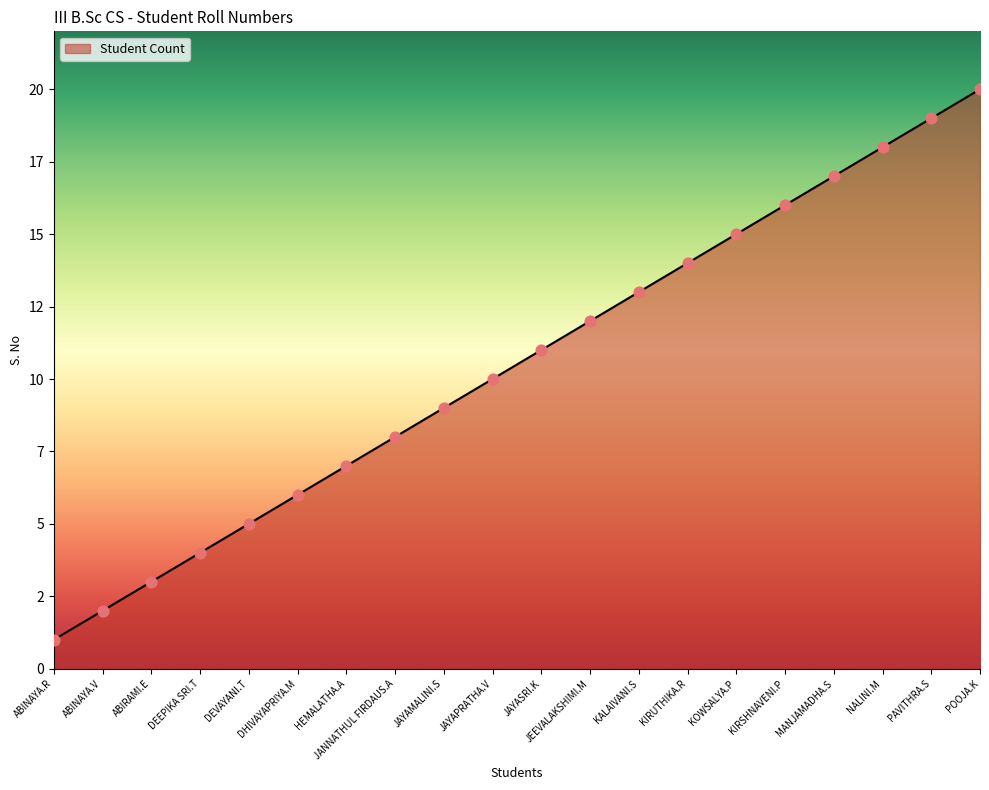

What is the change in value from MANJAMADHA.S to POOJA.K?

+3